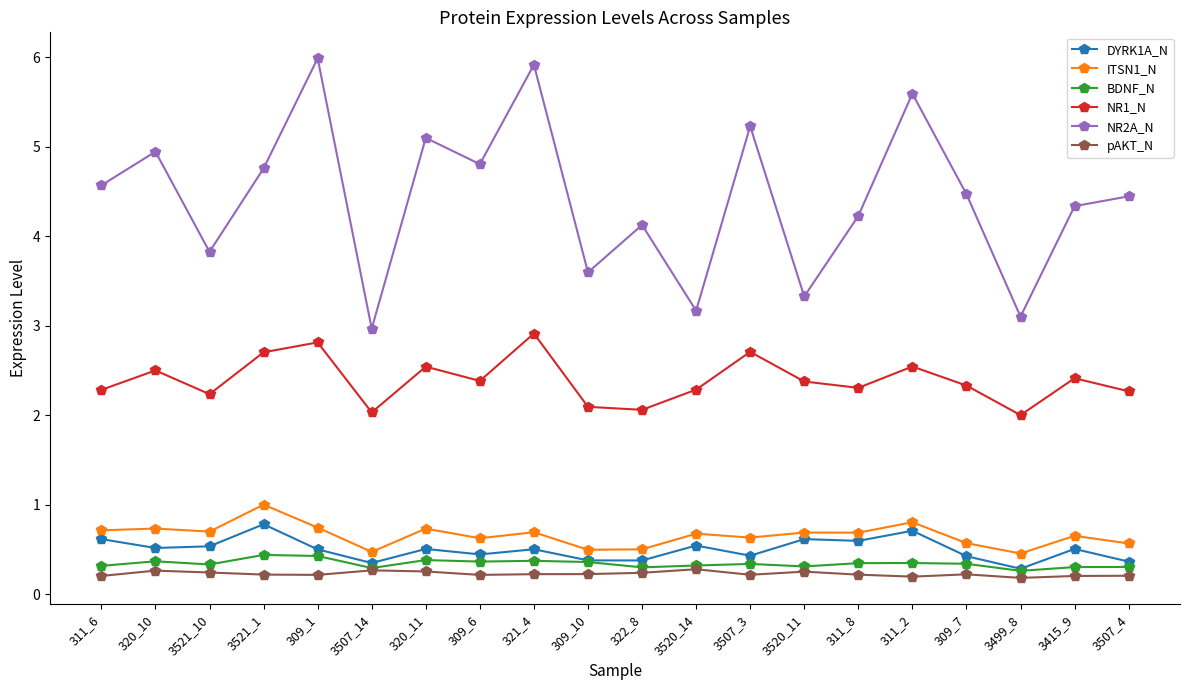

At which label is DYRK1A_N closest to 0?

3499_8